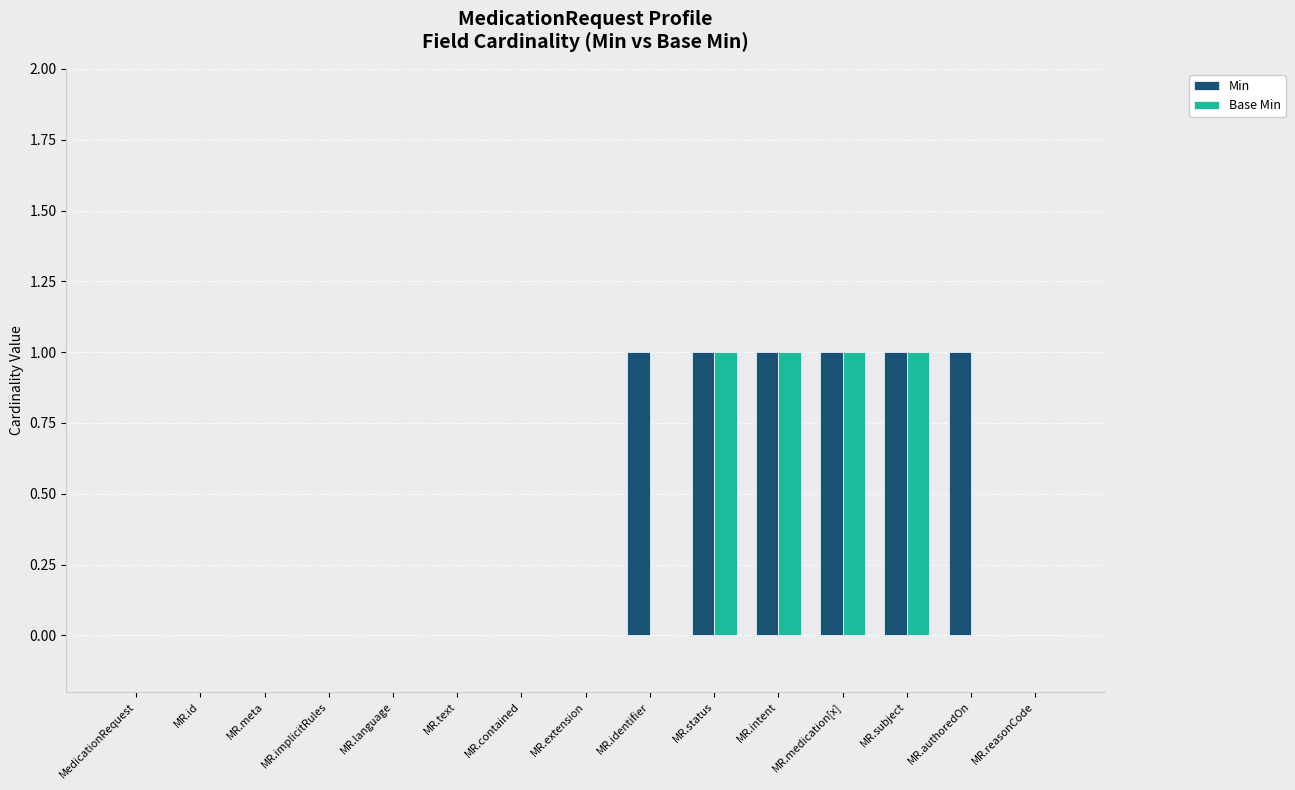

Reading right to left, transcribe all the data shown in this chart.

Min: 0	1	1	1	1	1	1	0	0	0	0	0	0	0	0
Base Min: 0	0	1	1	1	1	0	0	0	0	0	0	0	0	0